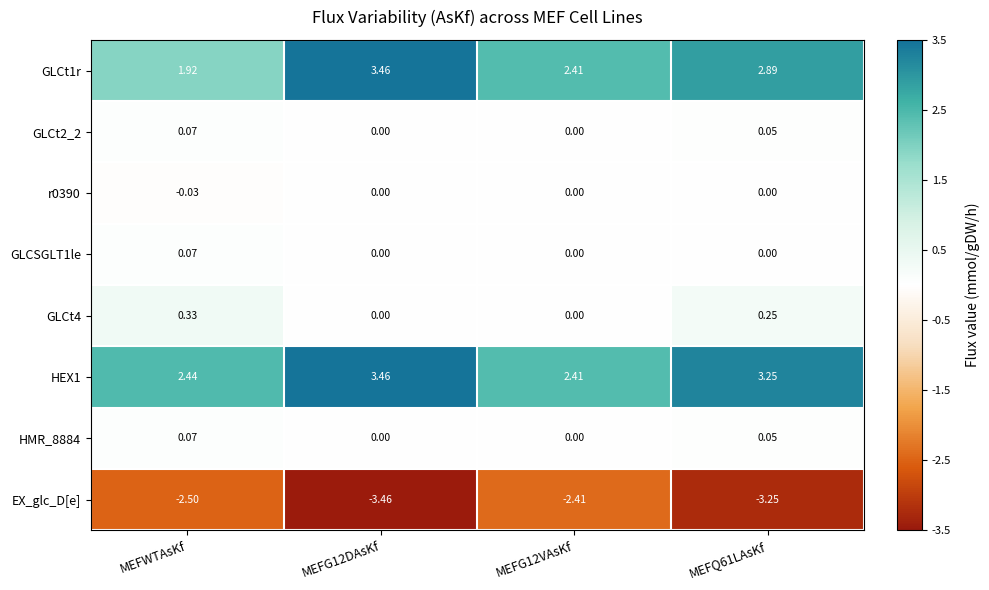

Is the value of EX_glc_D[e] at MEFG12VAsKf greater than the value of HMR_8884 at MEFG12VAsKf?

No